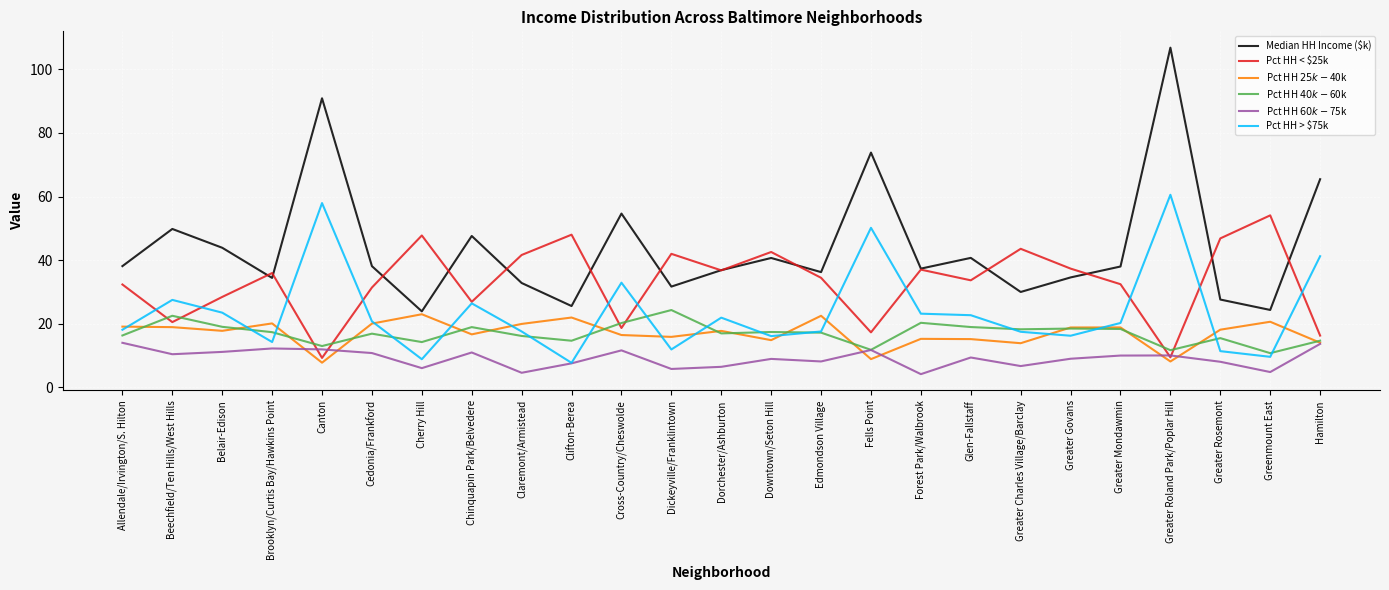

Is the value of Pct HH $40k-$60k at Greater Govans greater than the value of Pct HH < $25k at Greater Charles Village/Barclay?

No